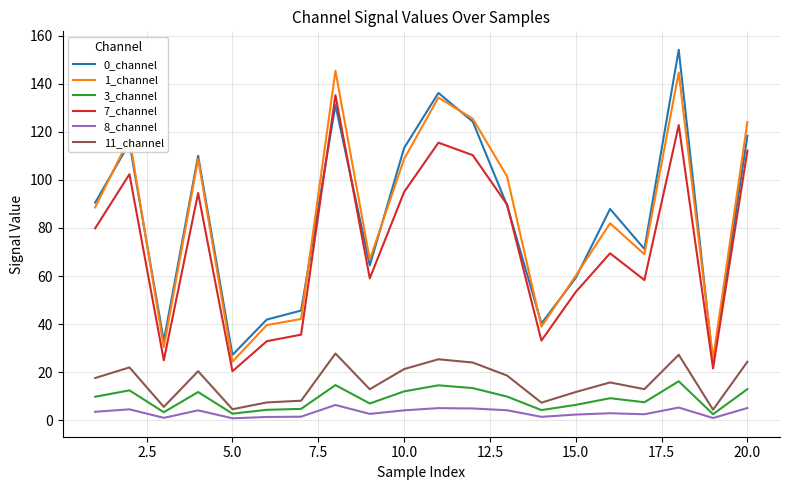

True or false: 3_channel and 7_channel intersect in this chart.

False